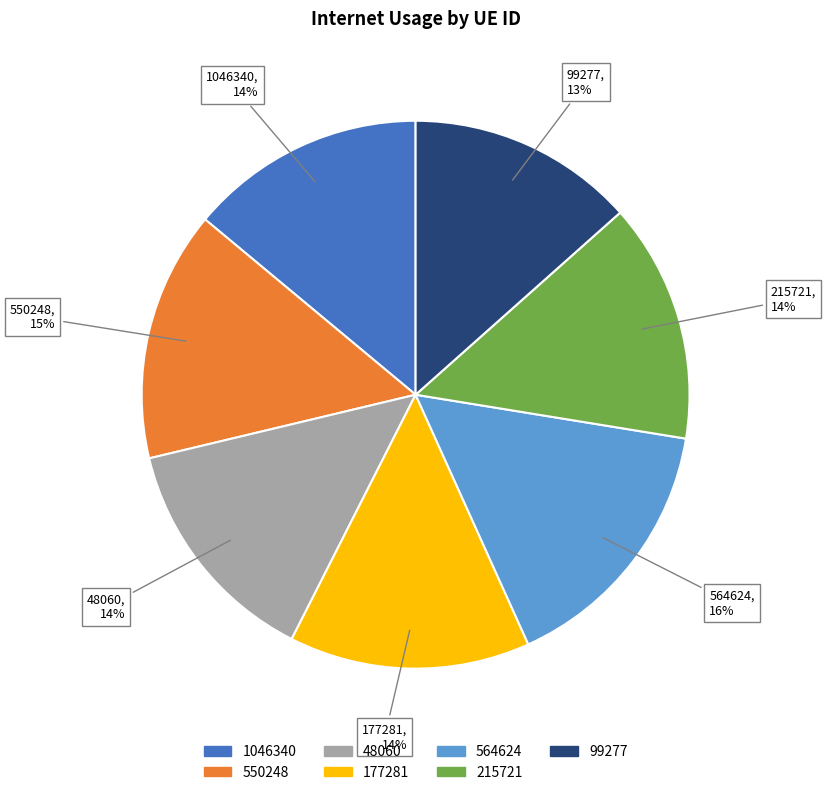

What is the largest slice in the pie chart?

564624